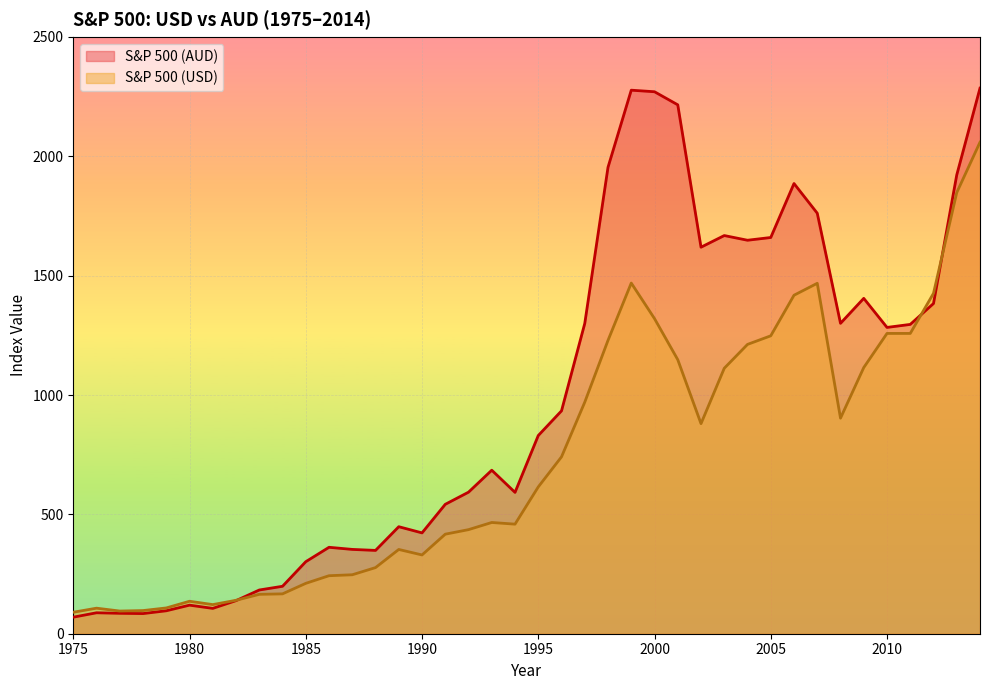

Which category has the lowest value across all series?

1975